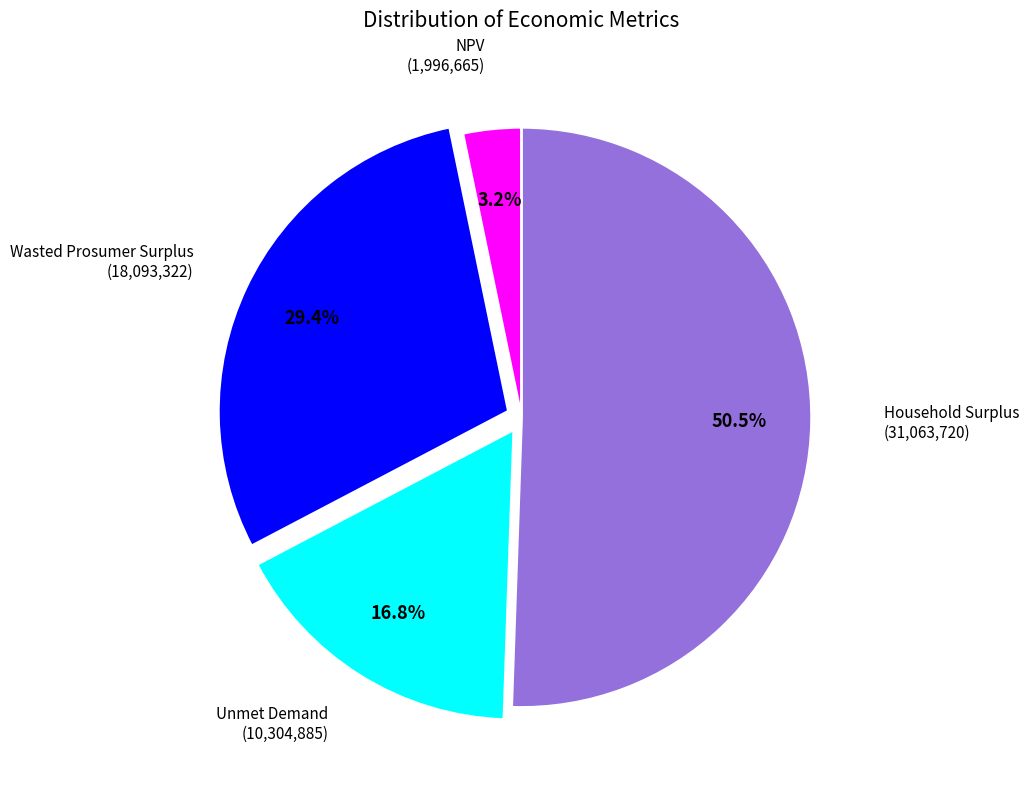

Is there a majority slice in this chart?

Yes